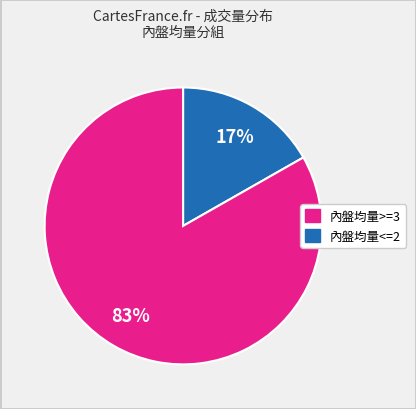

Does any single category account for the majority?

Yes